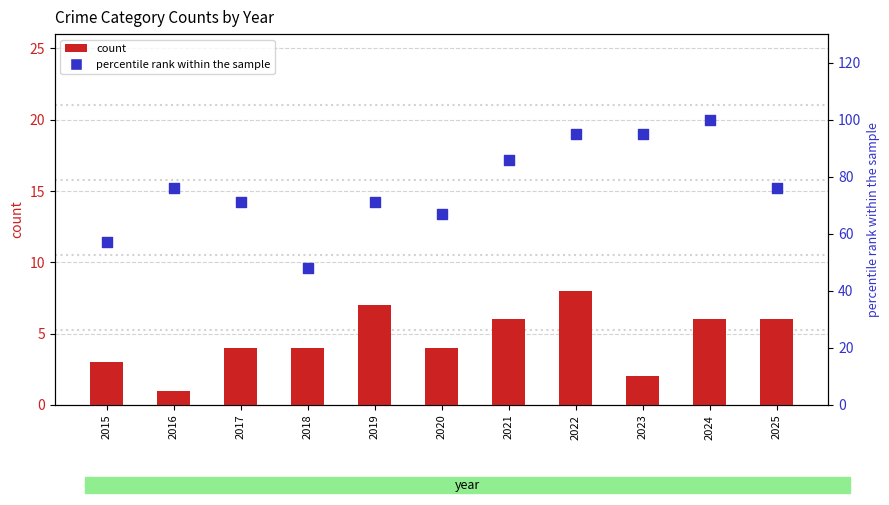

Which series has the widest spread of Y values?

percentile rank within the sample